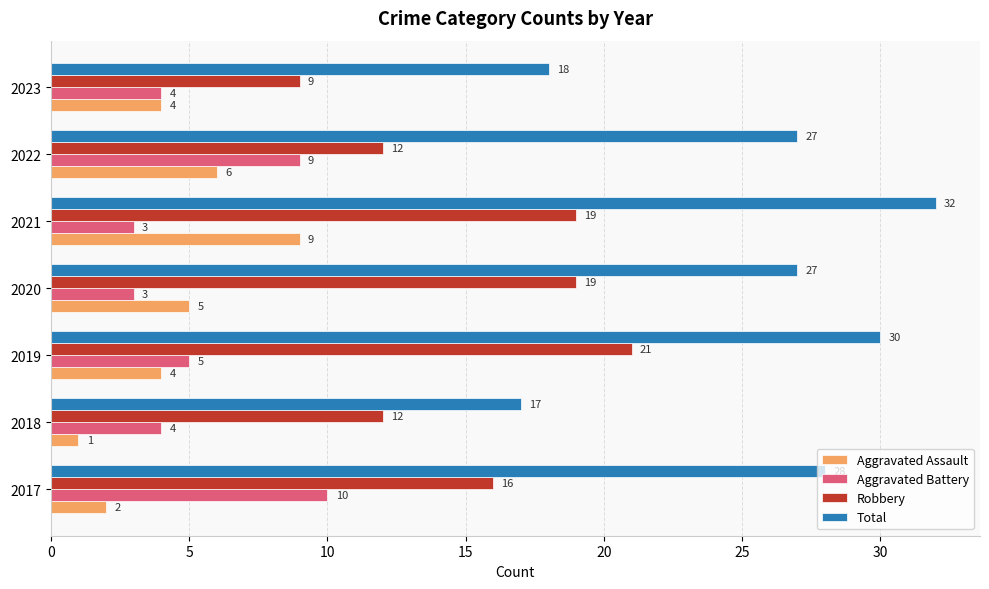

List the series in order of their peak value, lowest first.

Aggravated Assault, Aggravated Battery, Robbery, Total